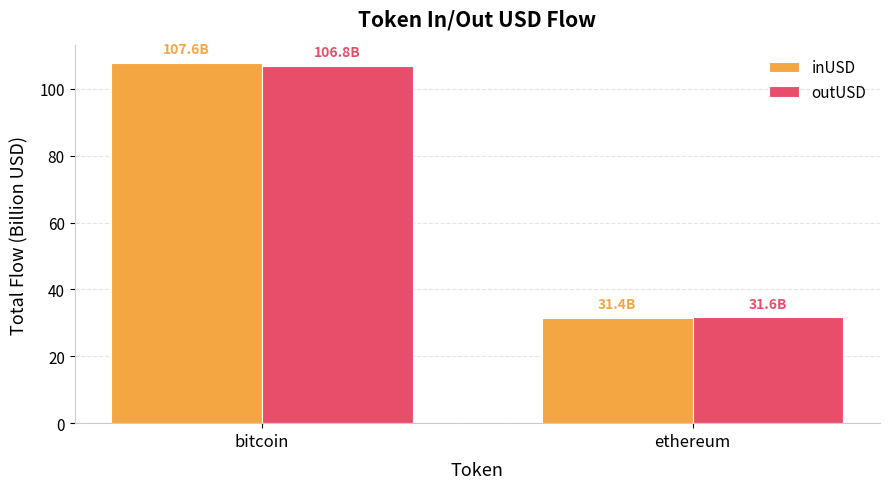

Rank the categories by inUSD value from highest to lowest.

bitcoin, ethereum